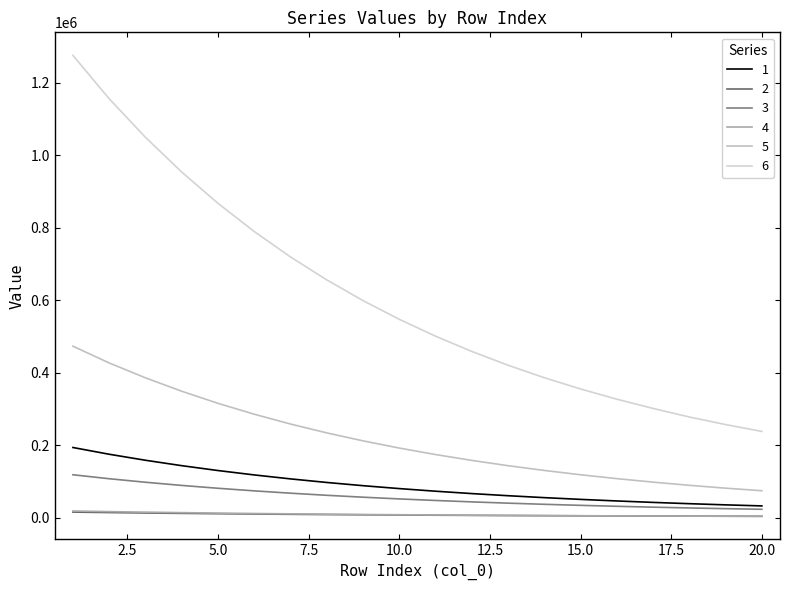

What are all the series names shown in the legend?

1, 2, 3, 4, 5, 6